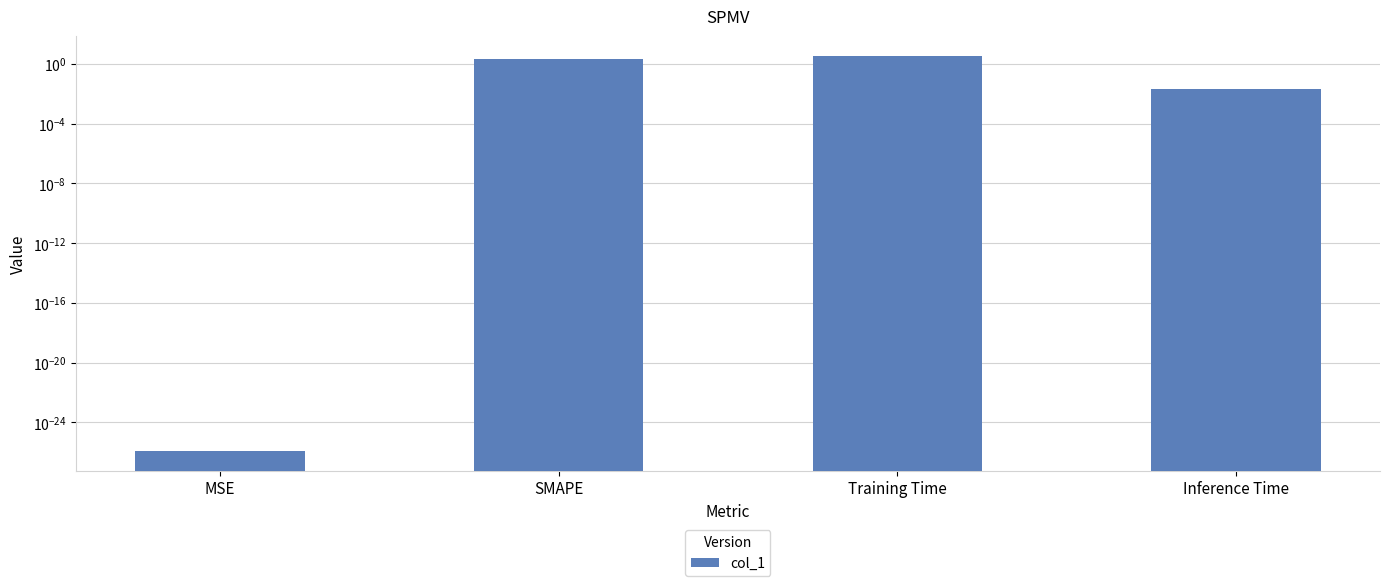

The chart shows a value of 1.6 at Training Time. True or false?

False